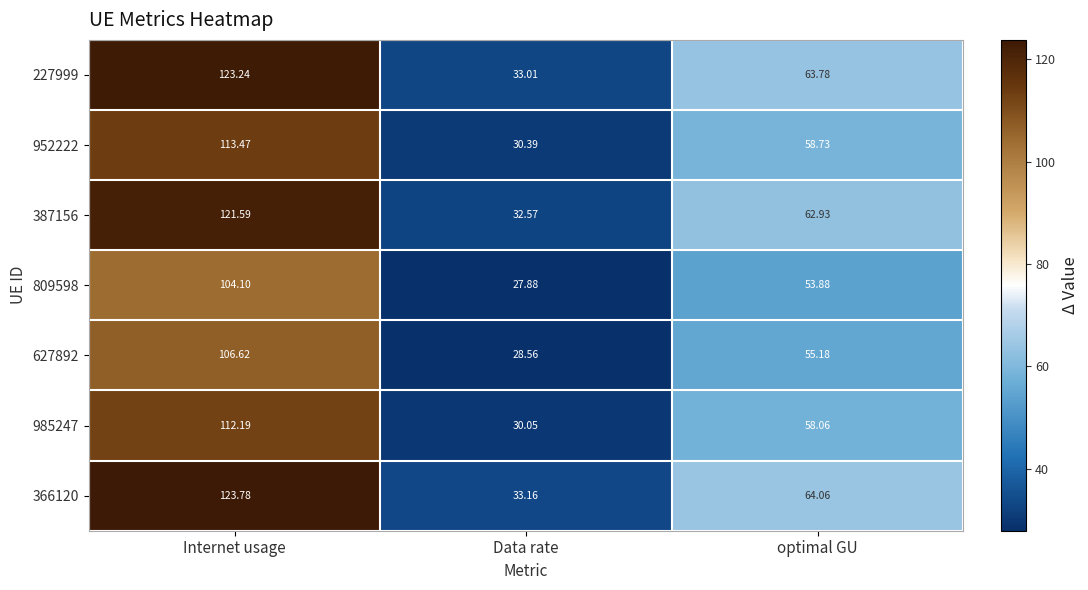

At which label is 227999 closest to 78?

optimal GU